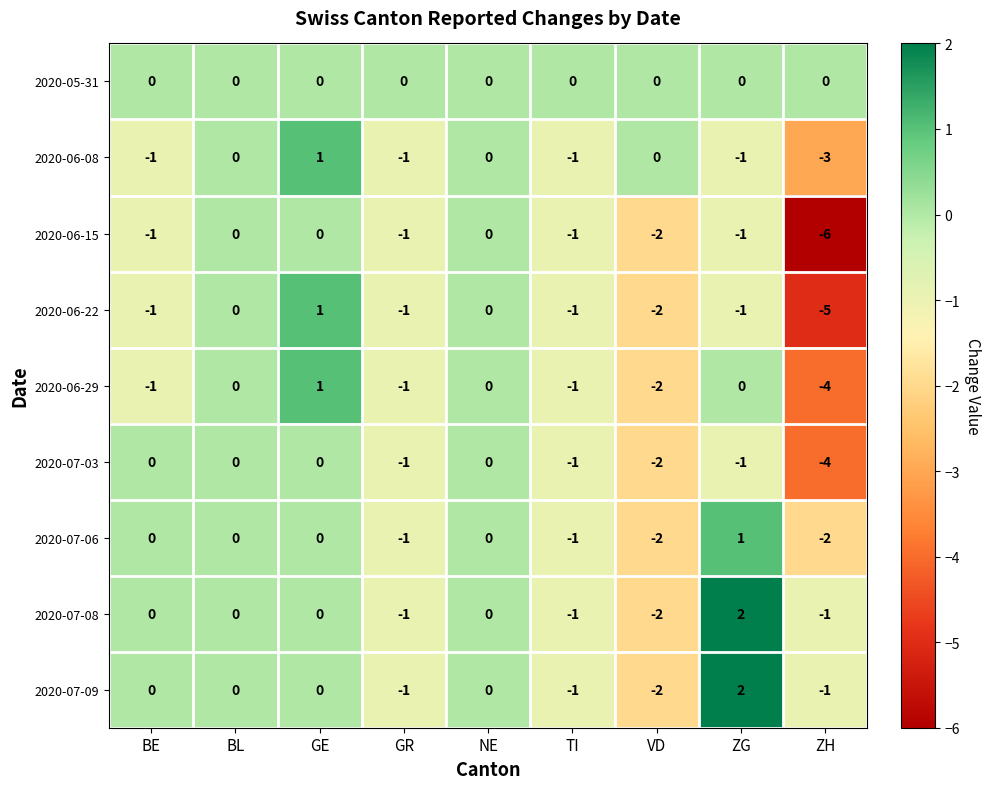

How many data points in 2020-07-08 are less than 0?

4